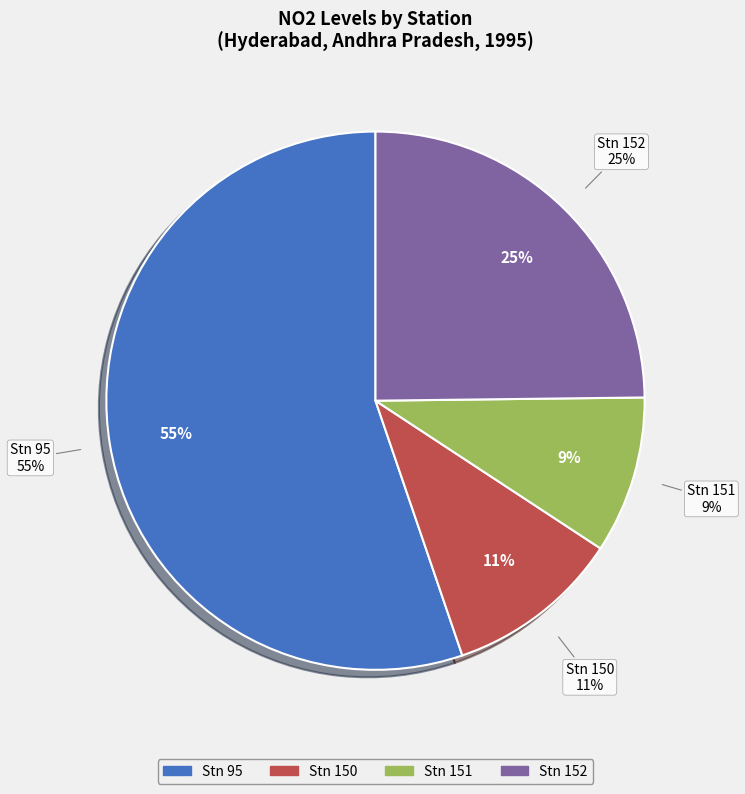

Combined, what portion of the pie is Stn 95 and Stn 150?

65.8%